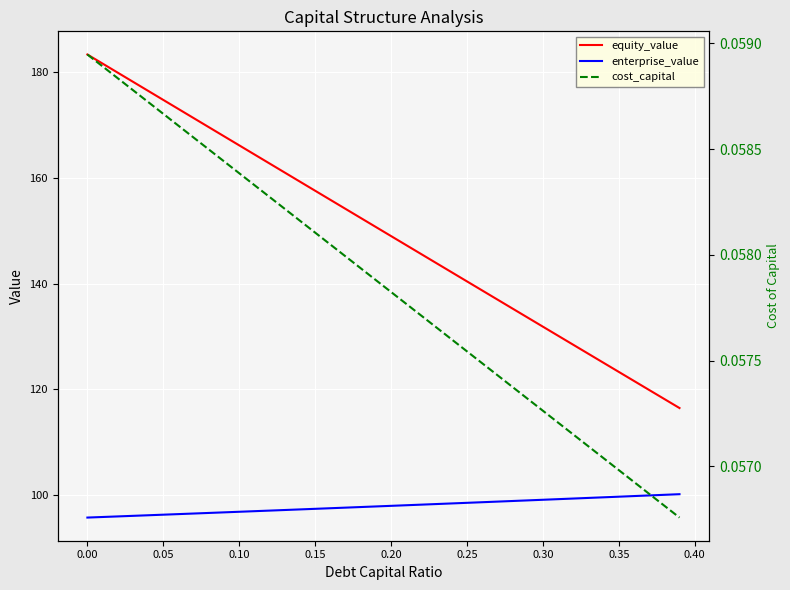

Rank the series by their maximum value, from highest to lowest.

equity_value, enterprise_value, cost_capital